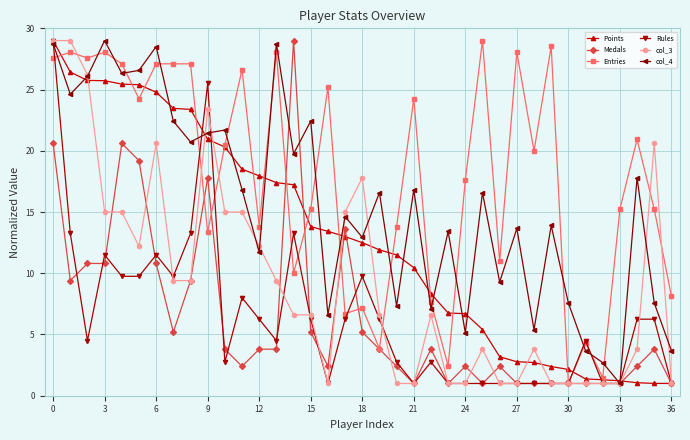

What is the minimum value shown in the chart?

1.0